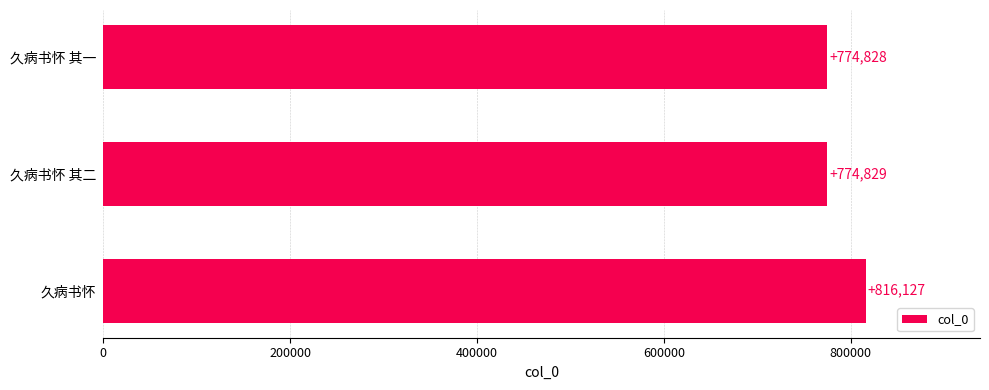

What is the difference between the maximum and minimum values?

41299